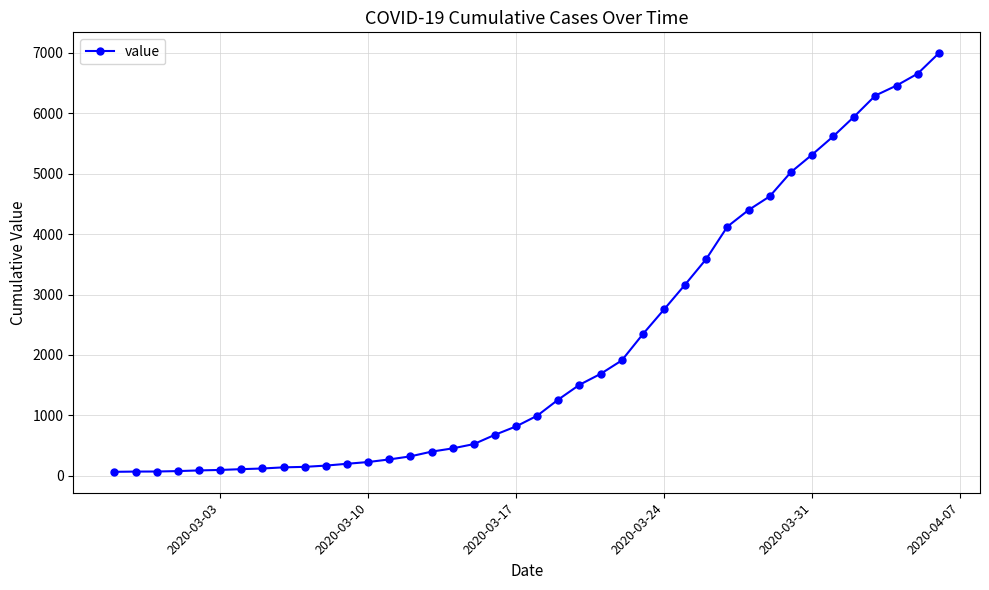

What is the greatest value displayed?

6995